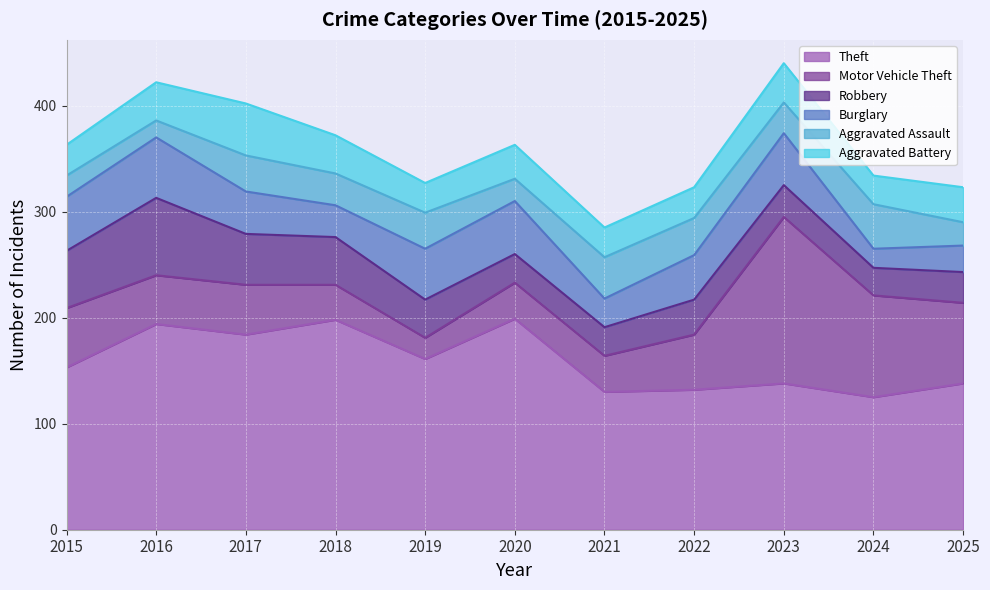

Is the value of Burglary at 2021 greater than the value of Theft at 2018?

No